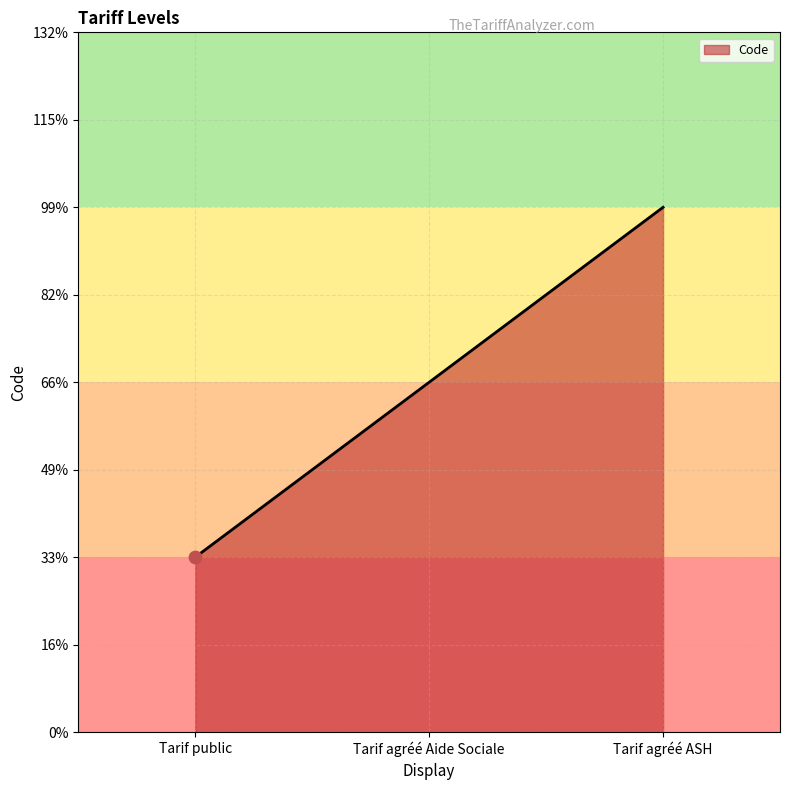

Does the chart have visible grid lines?

Yes